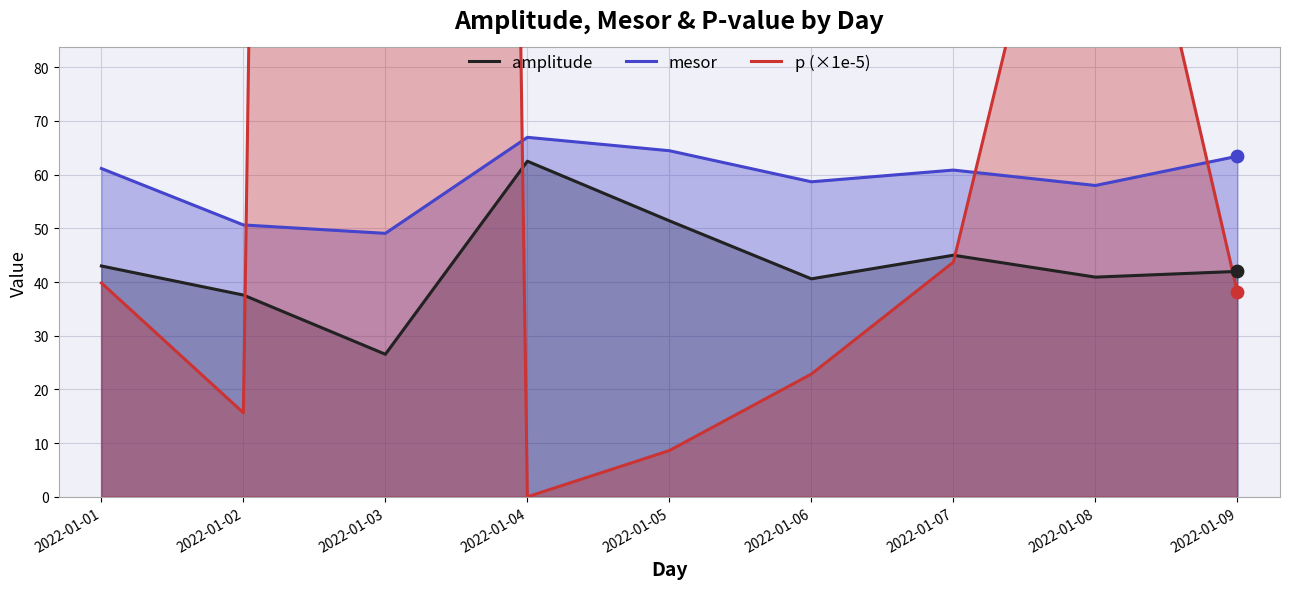

Which series reaches the maximum Y coordinate?

p (×1e-5)